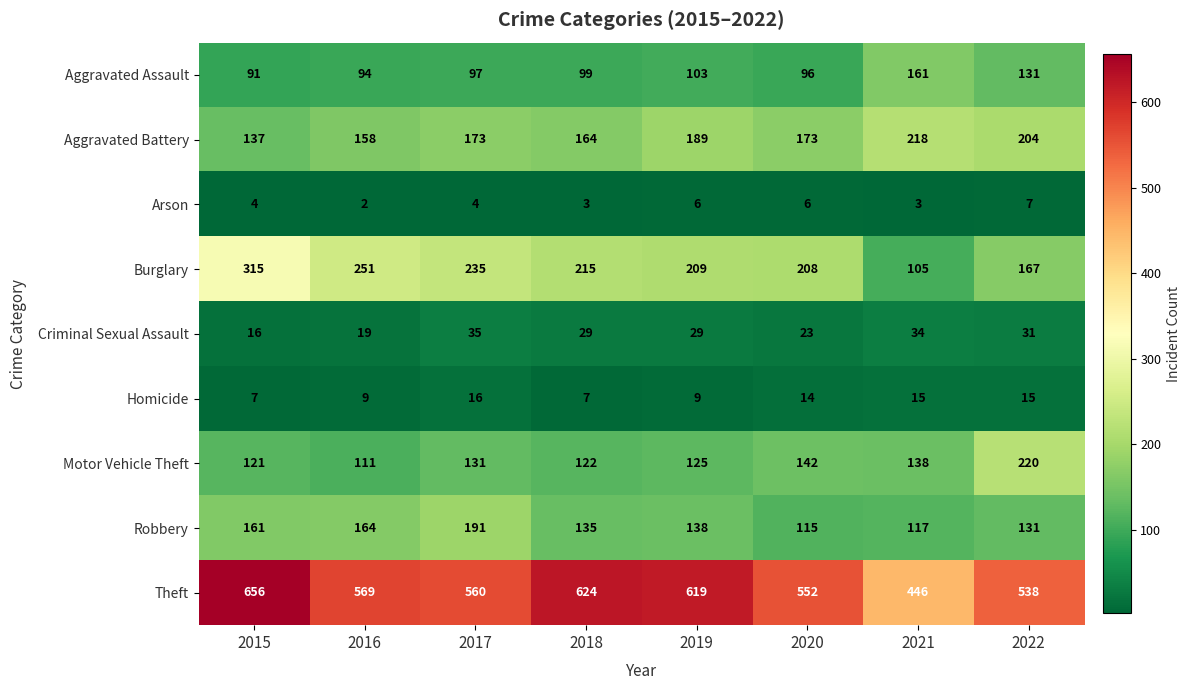

Rank the series at 2017 from highest to lowest value.

Theft, Burglary, Robbery, Aggravated Battery, Motor Vehicle Theft, Aggravated Assault, Criminal Sexual Assault, Homicide, Arson